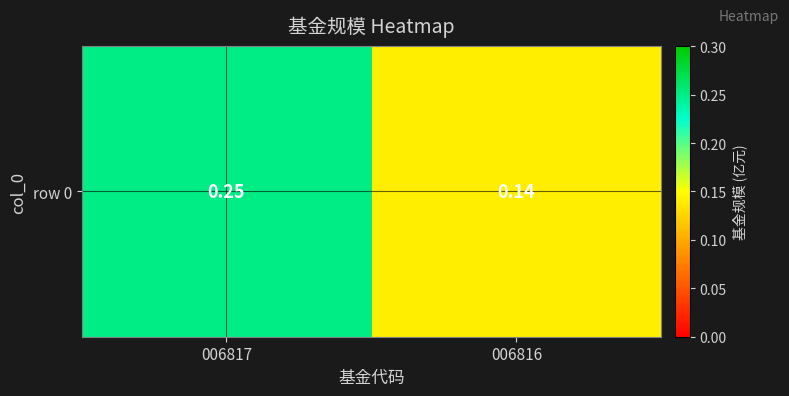

Reading right to left, what are all the values shown in this chart?

006816=0.1	006817=0.2